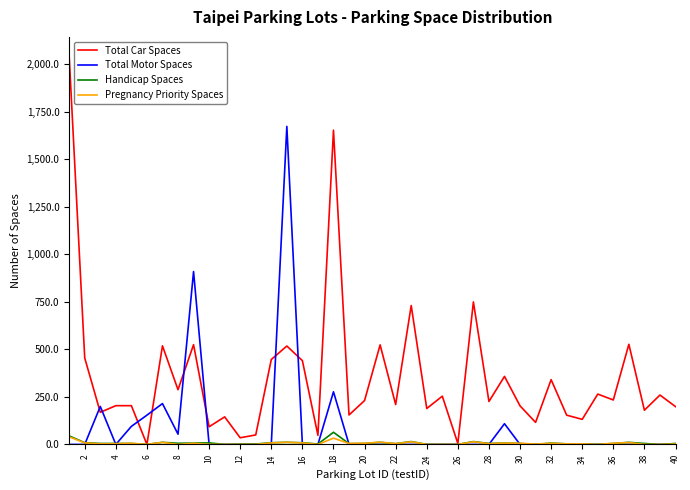

Which series has the widest spread of values?

Total Car Spaces